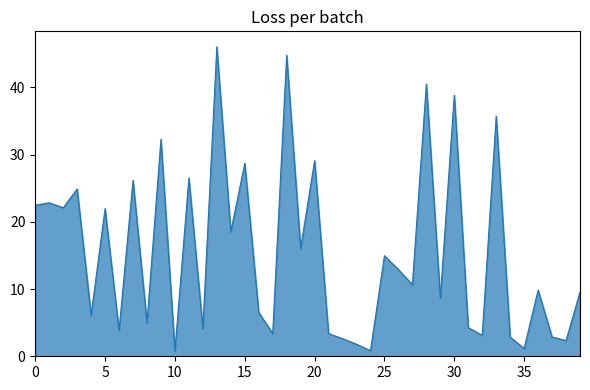

What is the difference between the maximum and minimum values?

45.2